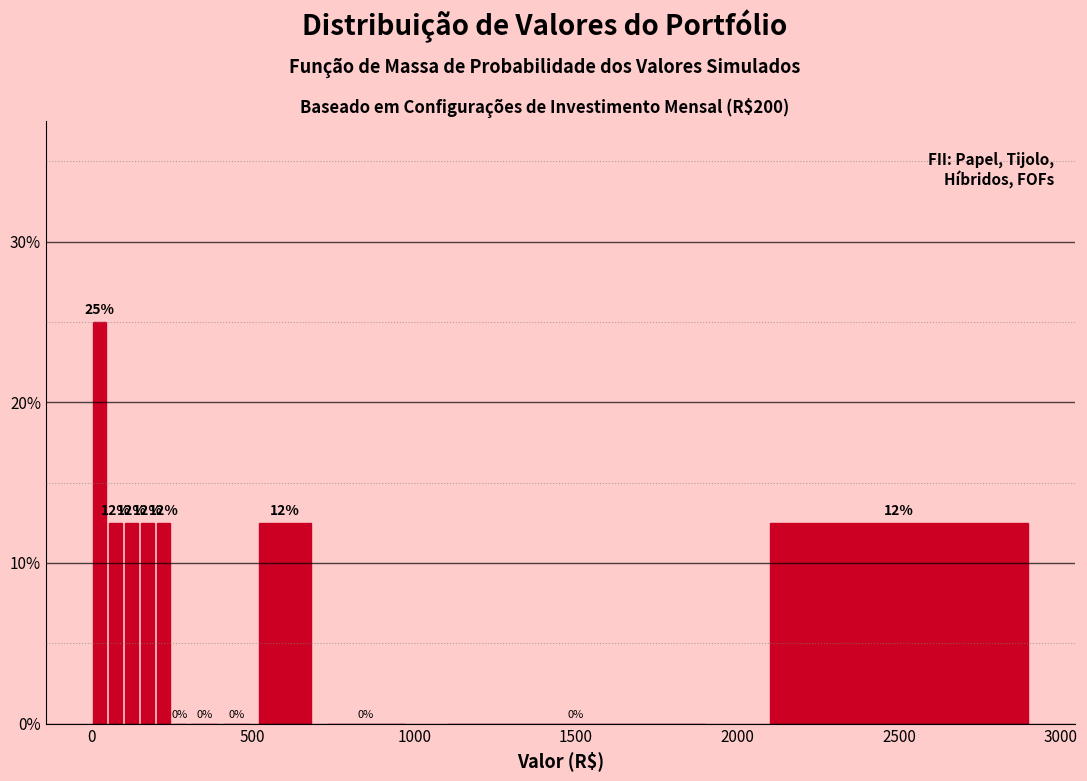

Read against the x-axis, roughly where is the centre of the tallest bar?

50